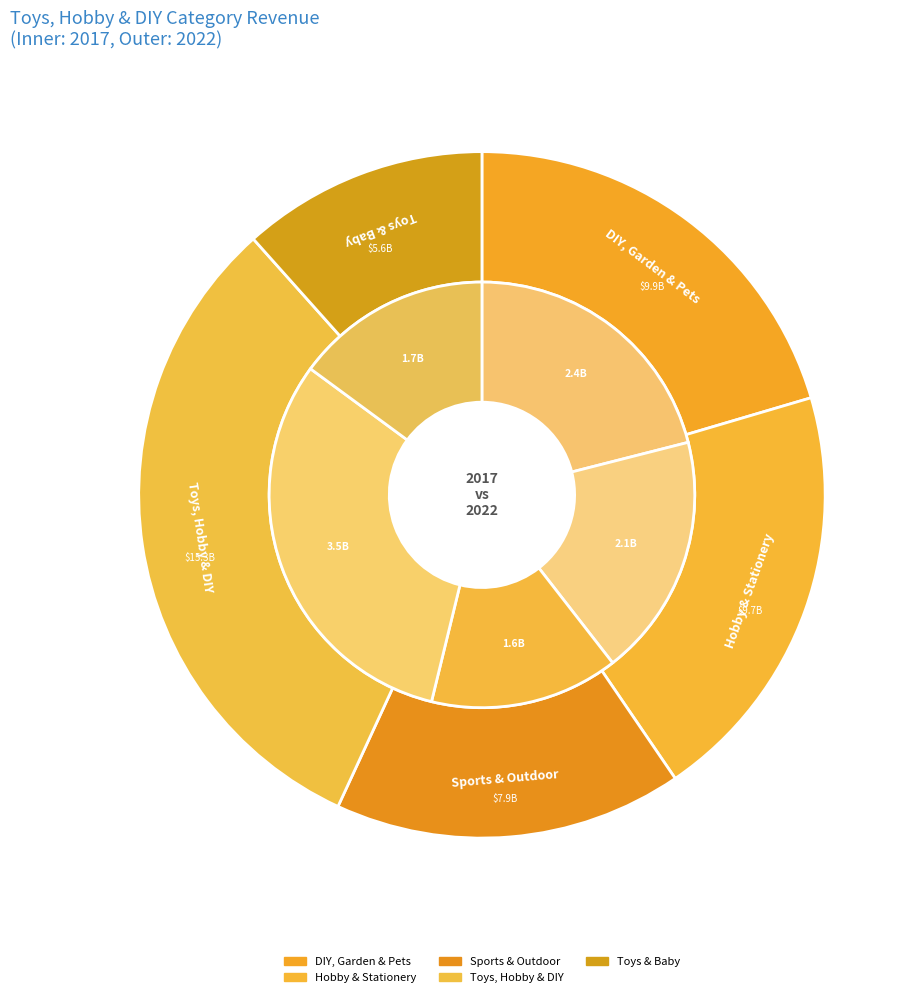

The 3 slice represents 44% of the pie. True or false?

False